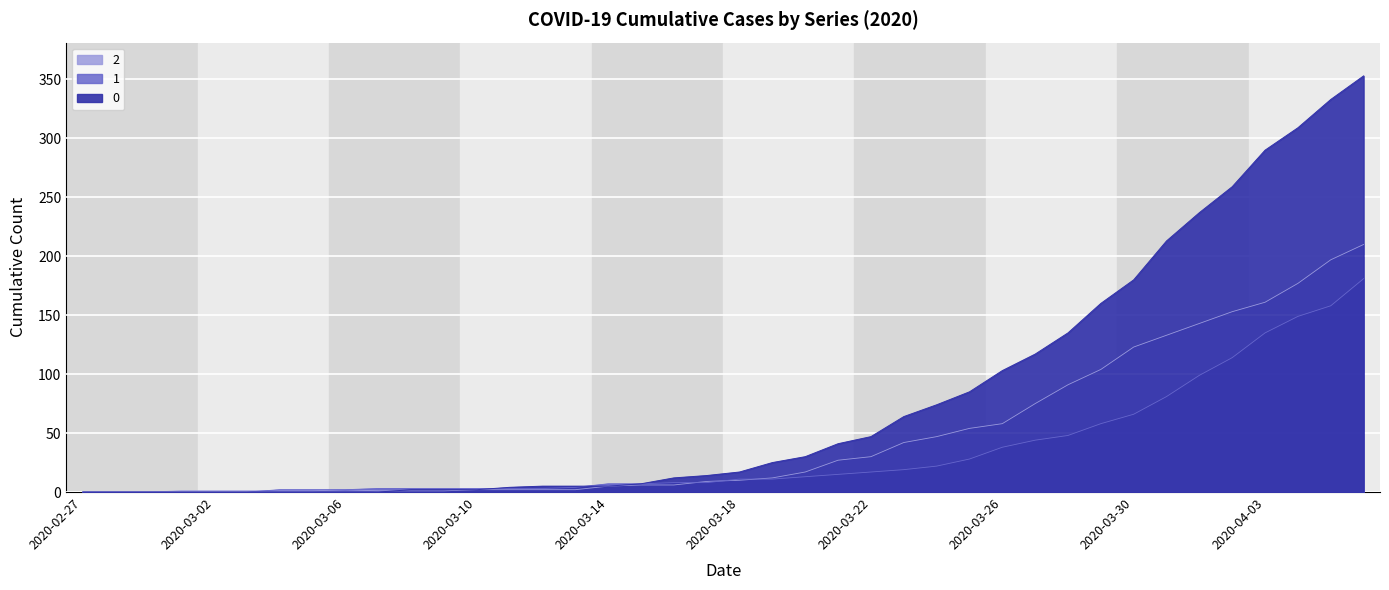

Count the number of data series in this chart.

3